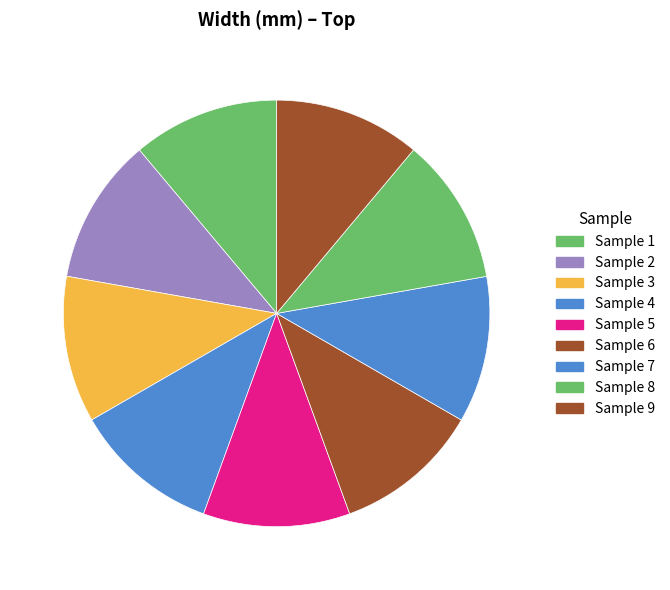

How many segments does this pie chart have?

9